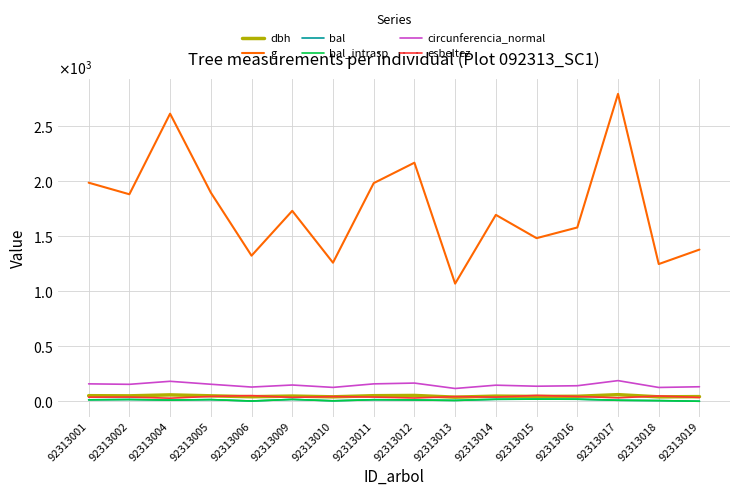

True or false: bal and esbeltez cross at least once.

False